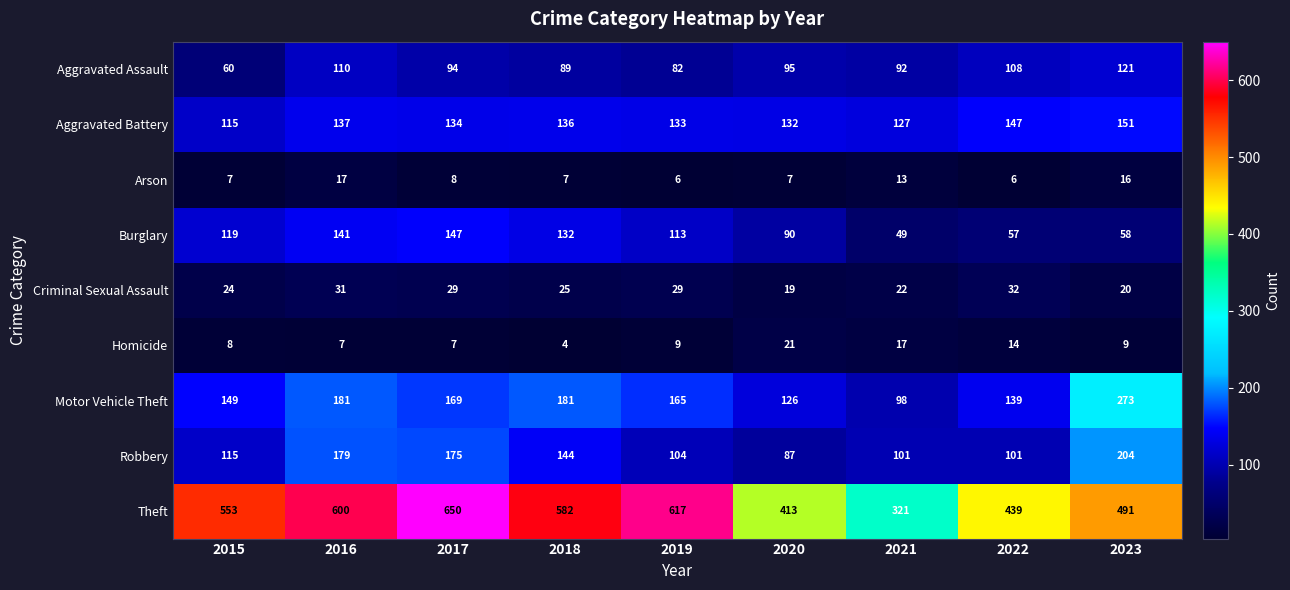

Which series has the largest range (max minus min)?

Theft